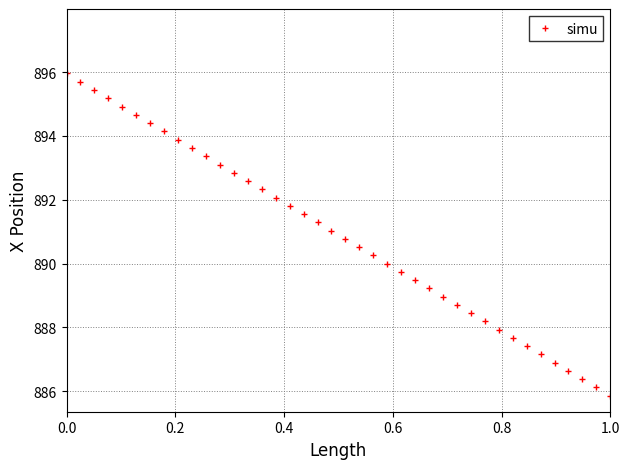

What is the greatest value displayed?

896.0